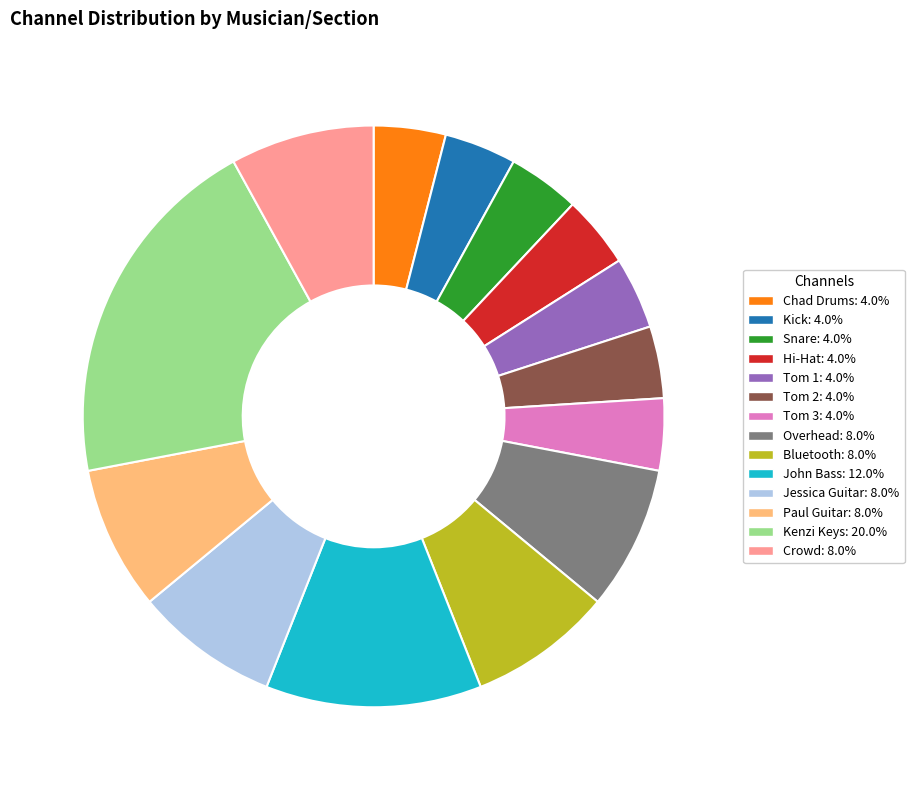

Between Paul Guitar and Kenzi Keys, which is larger?

Kenzi Keys